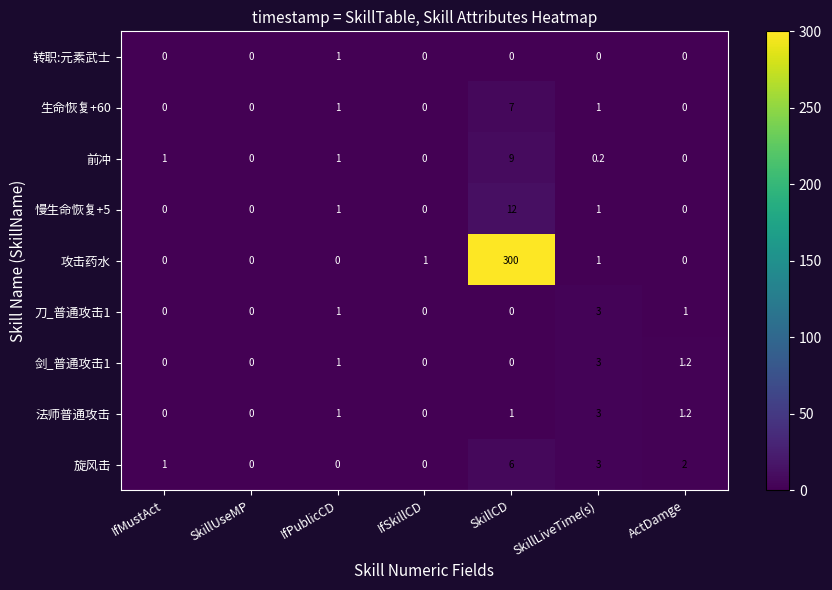

What is the difference between the 法师普通攻击 values at IfPublicCD and IfSkillCD?

1.0